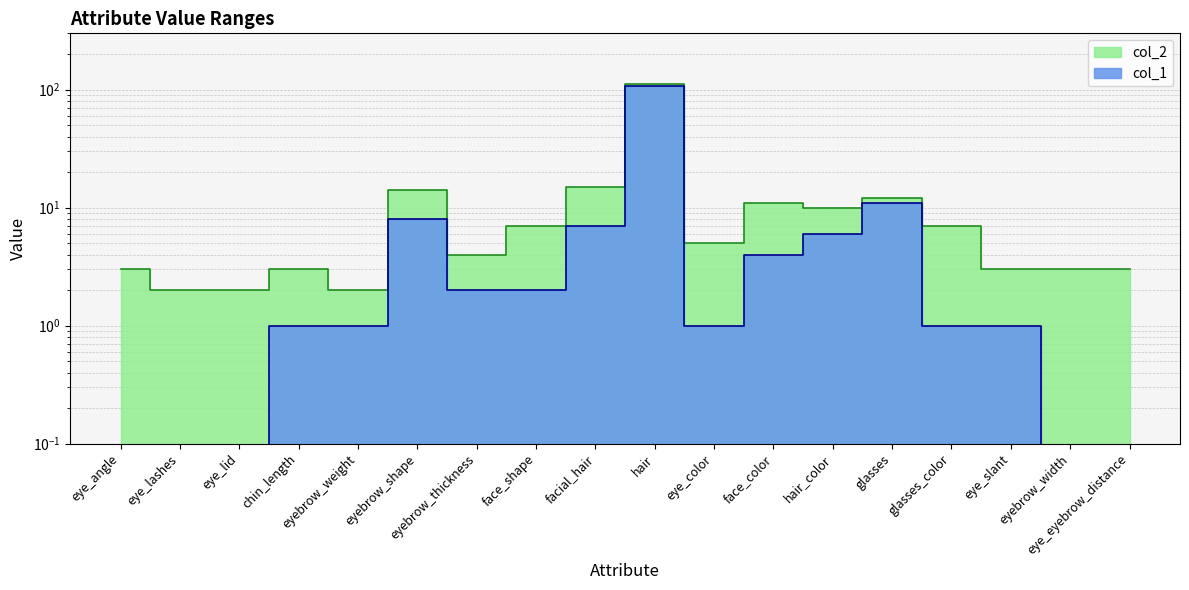

What is the total value across all series at eye_eyebrow_distance?

3